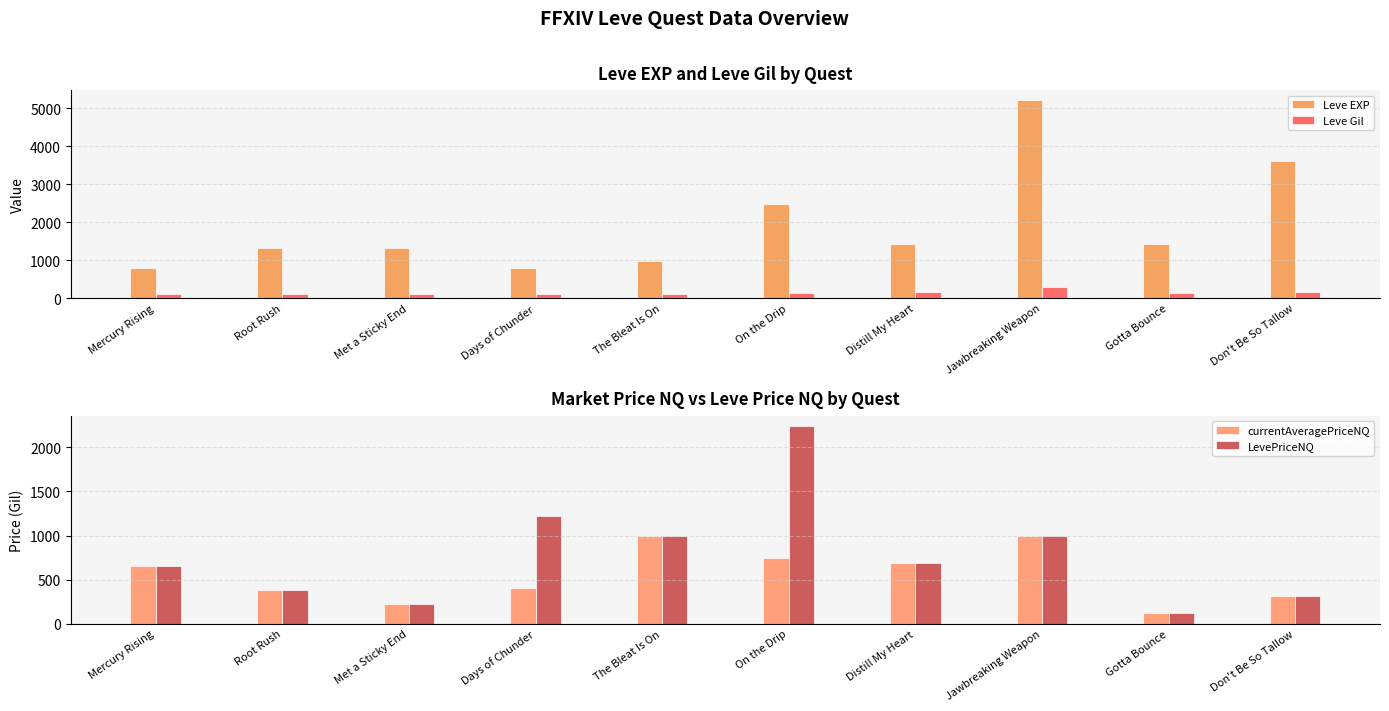

At how many categories does at least one series exceed 881?

9